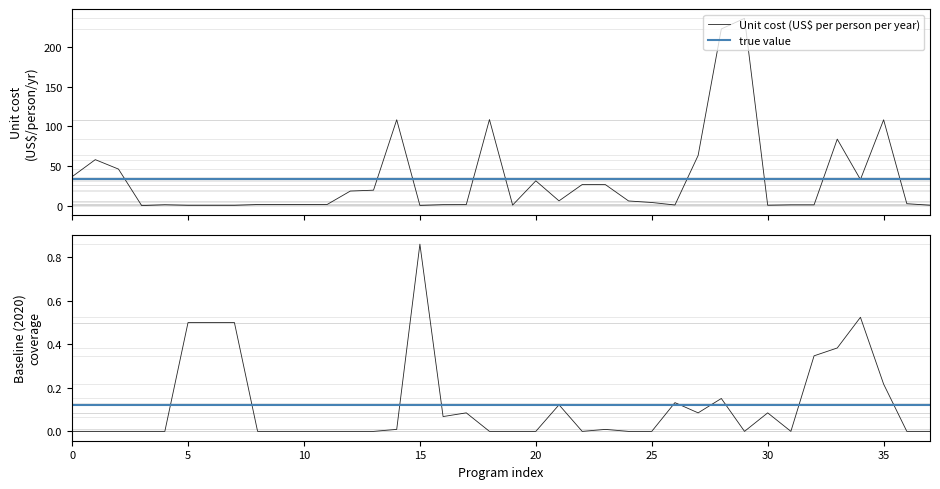

List the series in order of their overall mean, highest first.

Unit cost (US$ per person per year), Baseline (2020) coverage